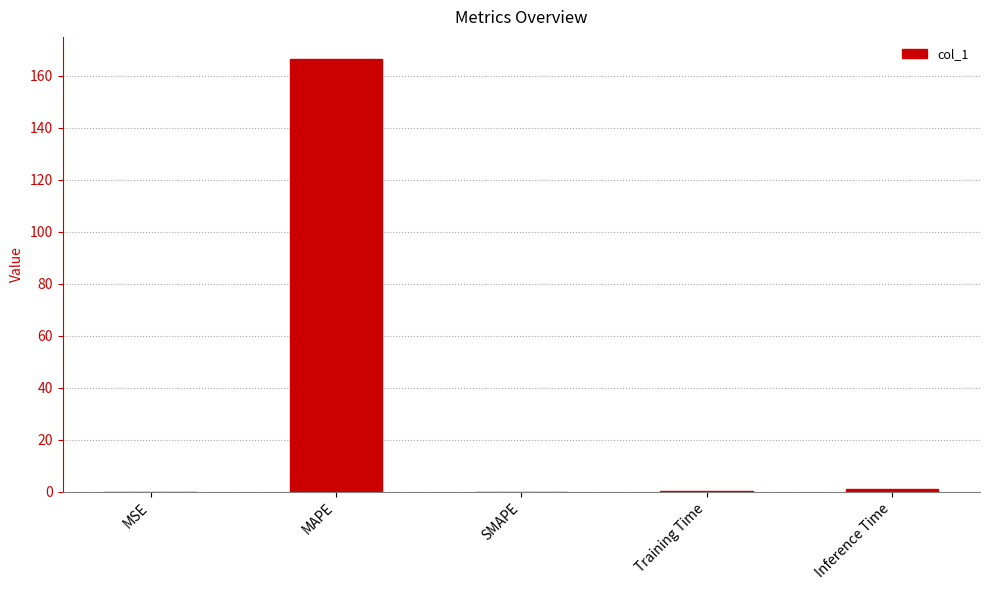

At which category does the chart reach its peak across all series?

MAPE